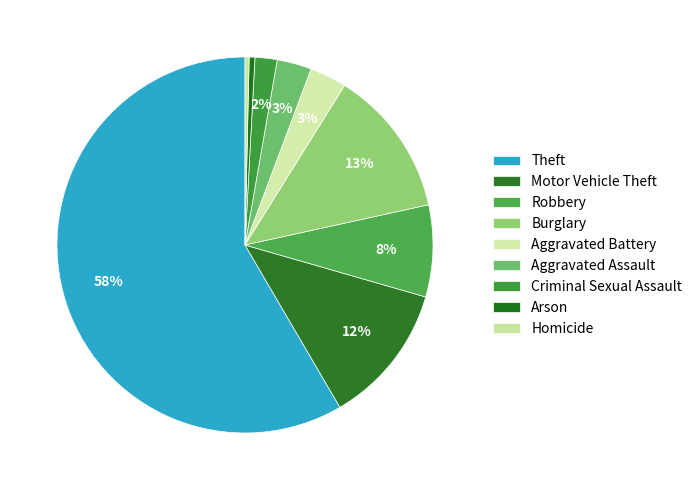

What is the majority slice?

Theft